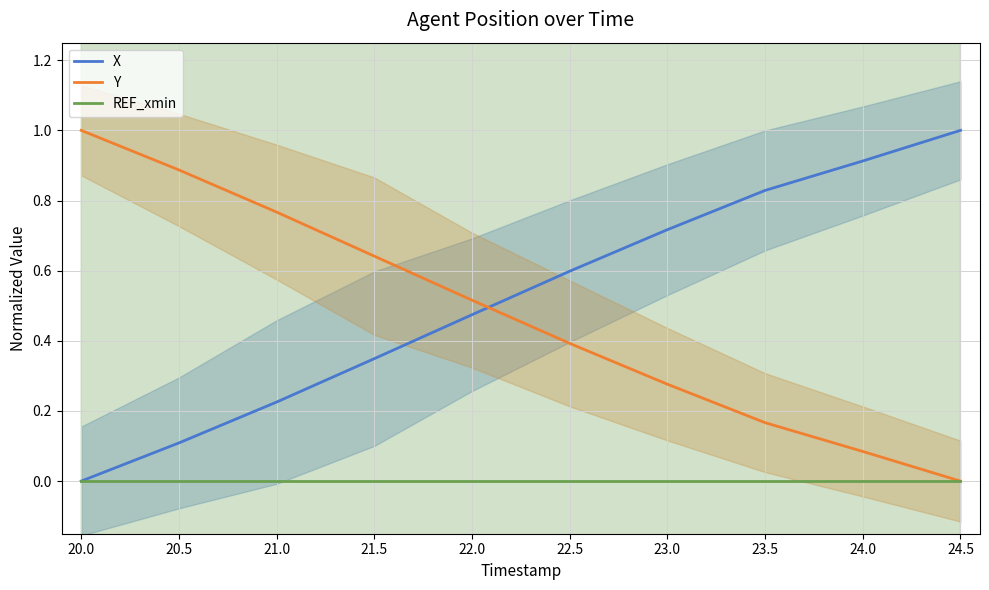

At how many categories does at least one series exceed 0?

10